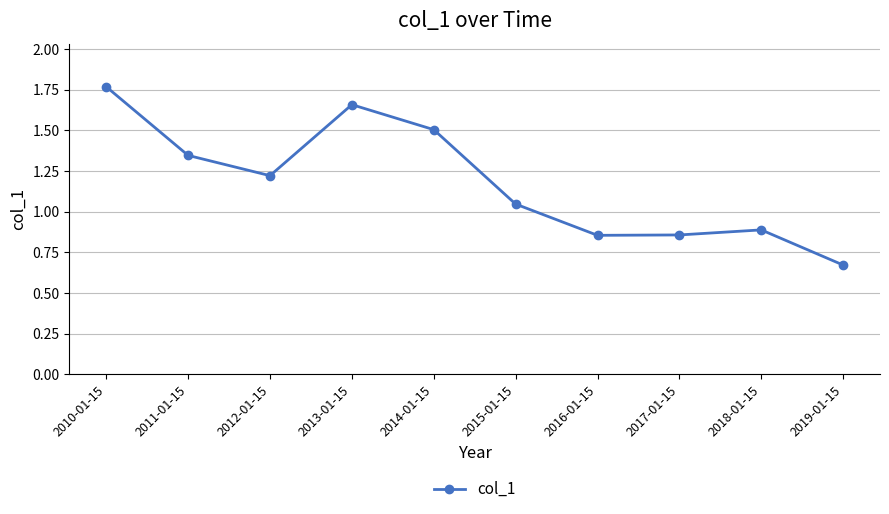

At which category does the chart reach its peak across all series?

2010-01-15